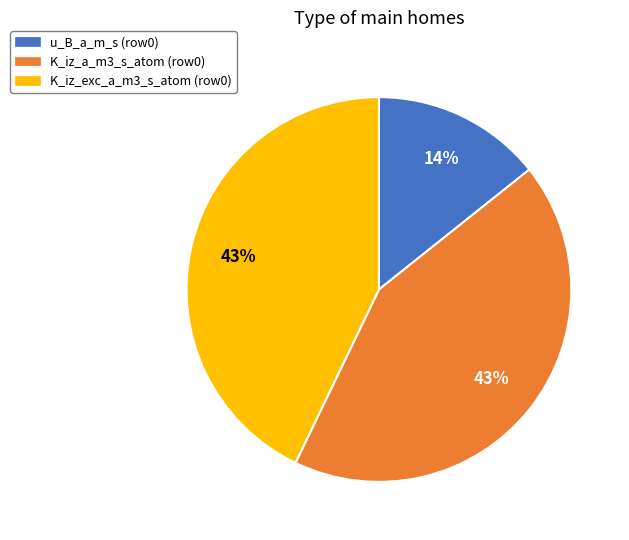

Does any single category account for the majority?

No